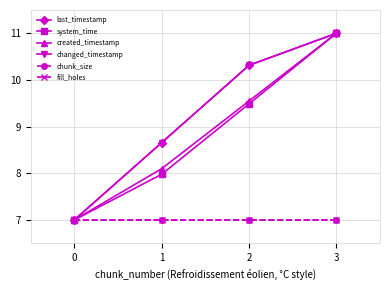

Is this an area chart (filled region under the line)?

No